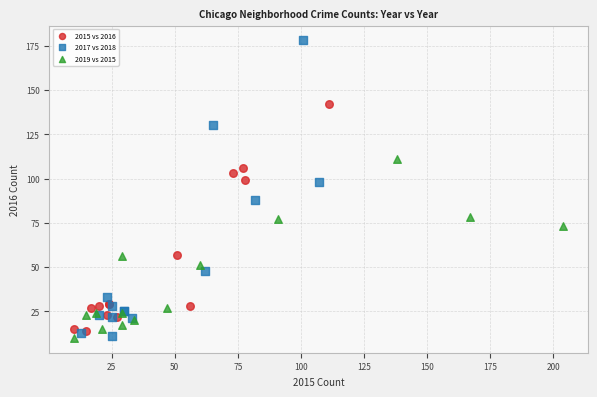

What are all the series names shown in the legend?

2015 vs 2016, 2017 vs 2018, 2019 vs 2015